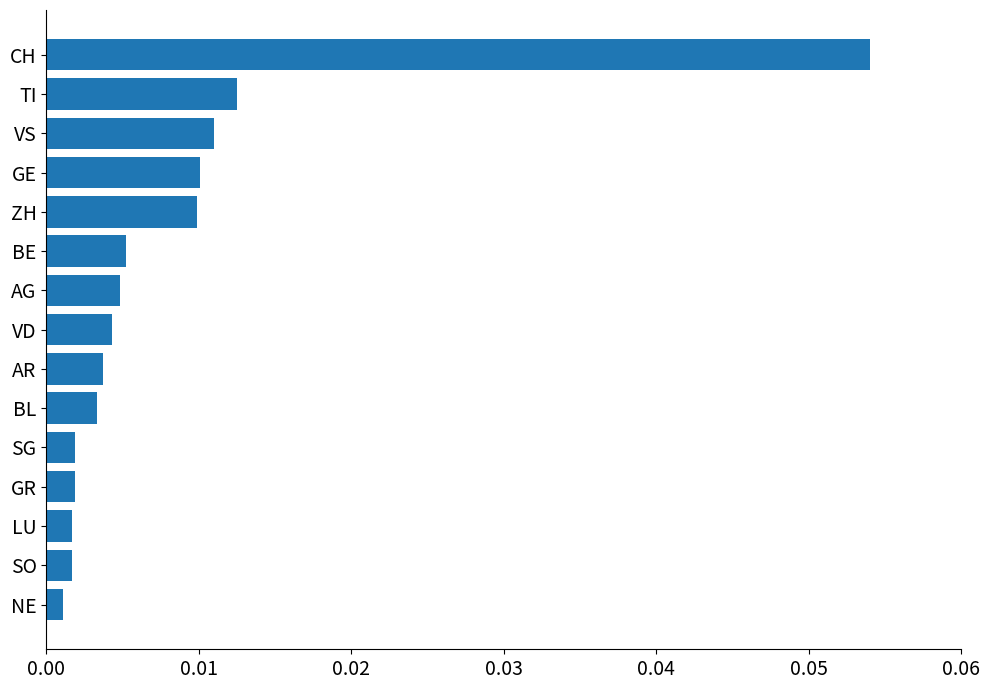

Which has a higher value, ZH or SG?

ZH